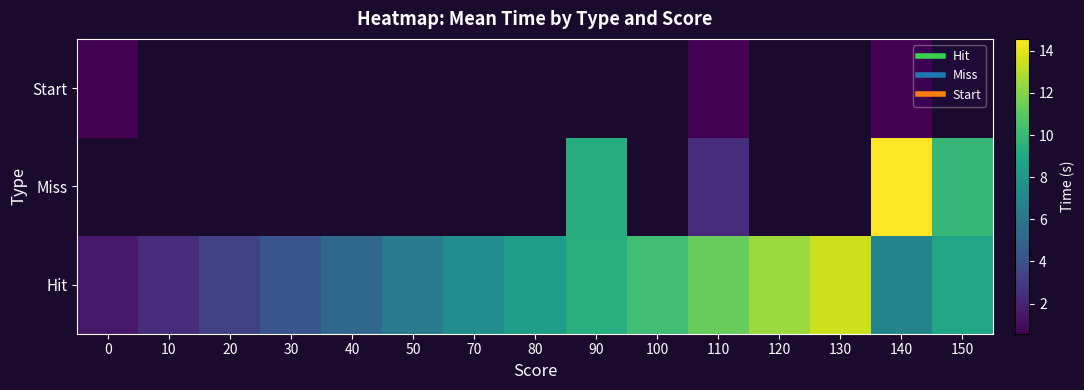

How many distinct data groups are displayed?

3